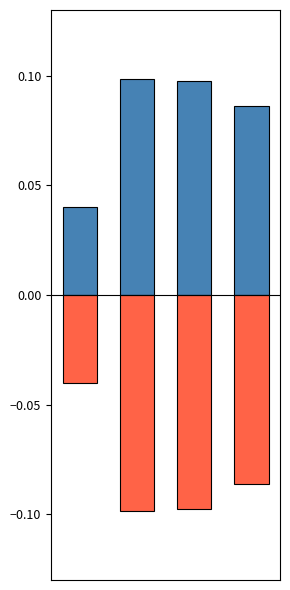

The value of Change24hAgoPct (positive) at 2 is 0.1. True or false?

True